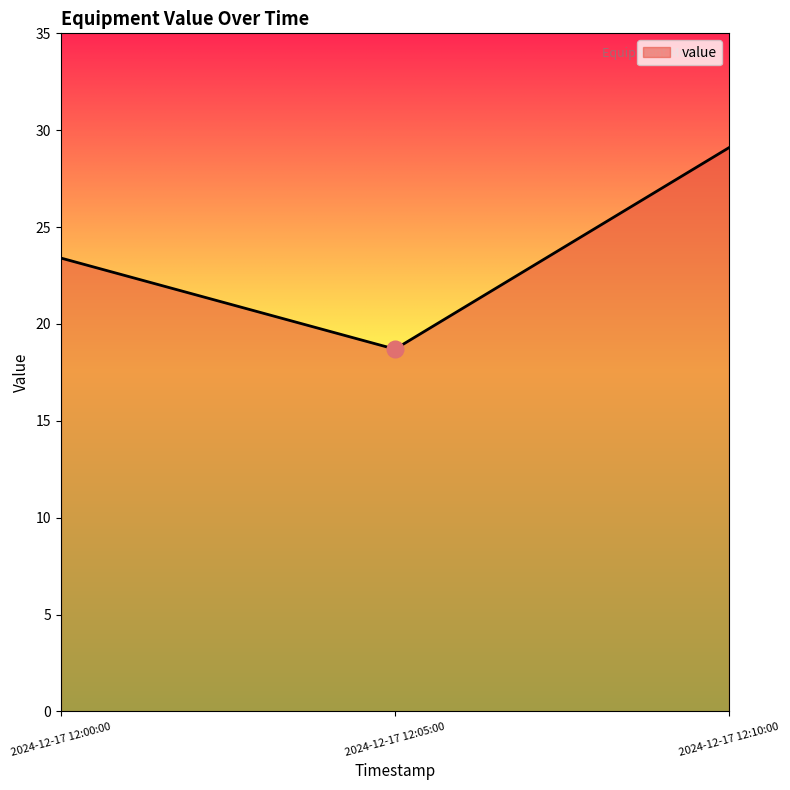

Reading left to right, extract all data points from this chart.

2024-12-17 12:00:00=23.4	2024-12-17 12:05:00=18.7	2024-12-17 12:10:00=29.1